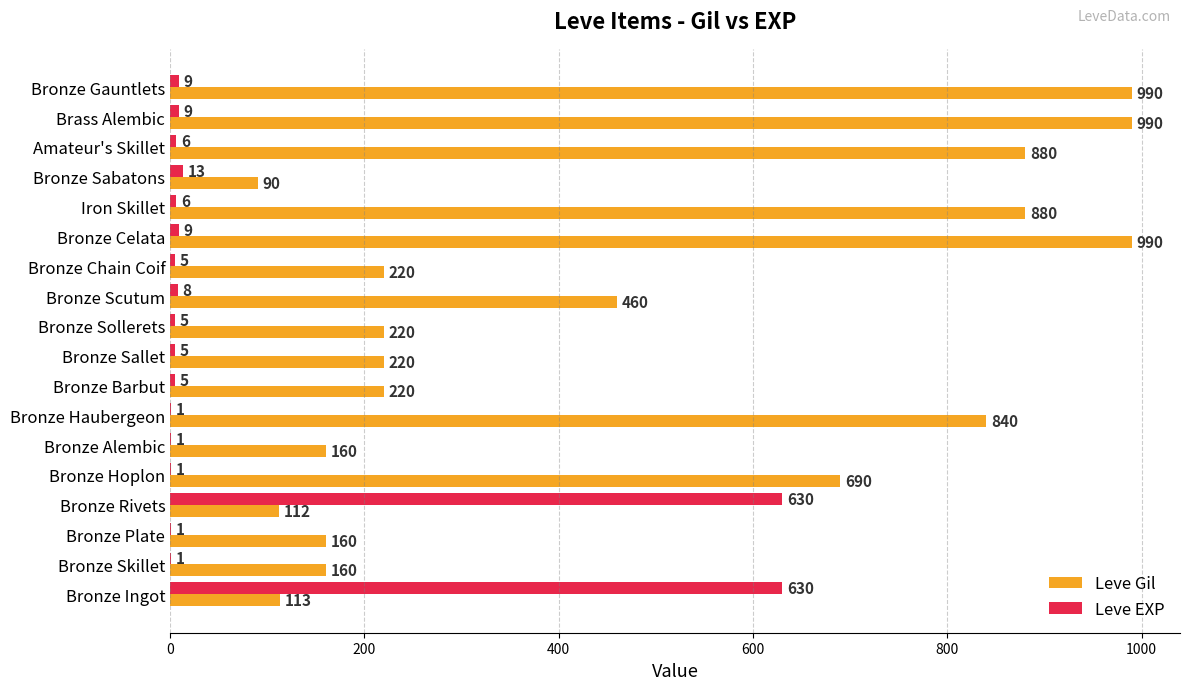

What is the total value across all series at Bronze Celata?

999